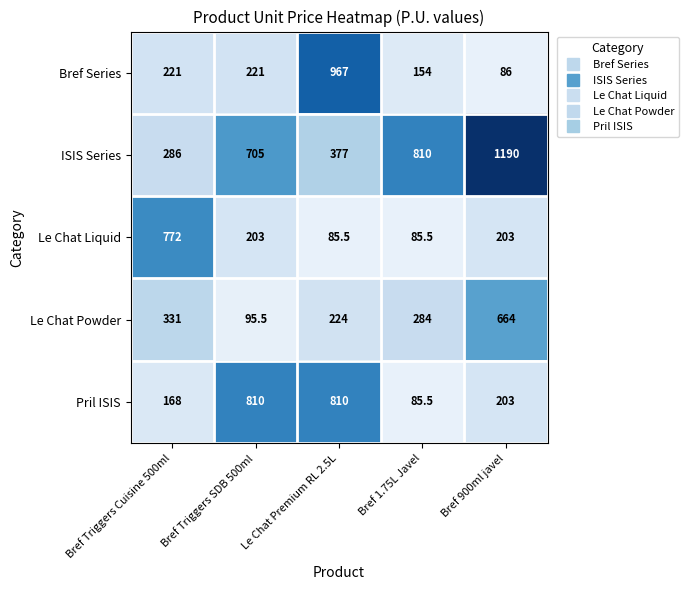

Where does the Pril ISIS series first go above 203?

Bref Triggers SDB 500ml